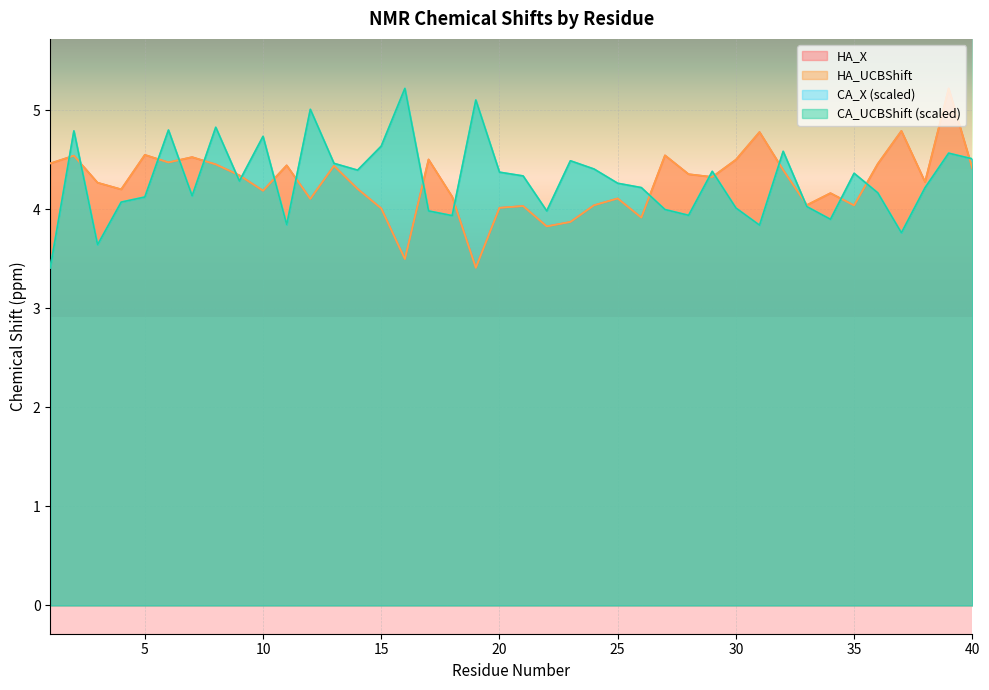

True or false: CA_UCBShift and CA_X cross at least once.

False